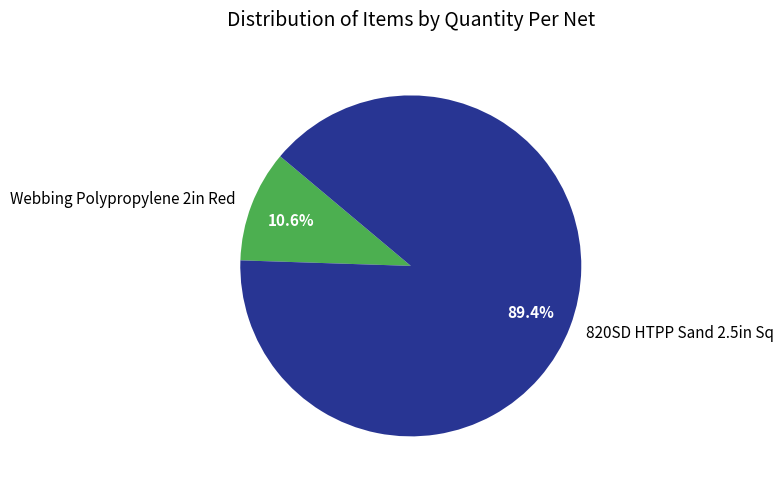

How many segments does this pie chart have?

2